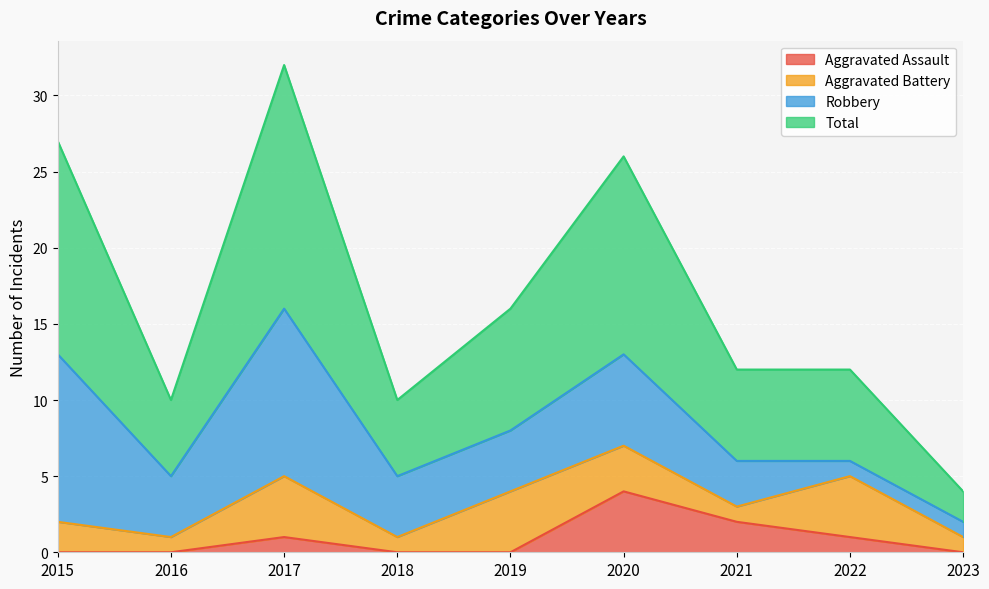

What is the maximum value for Aggravated Assault?

4